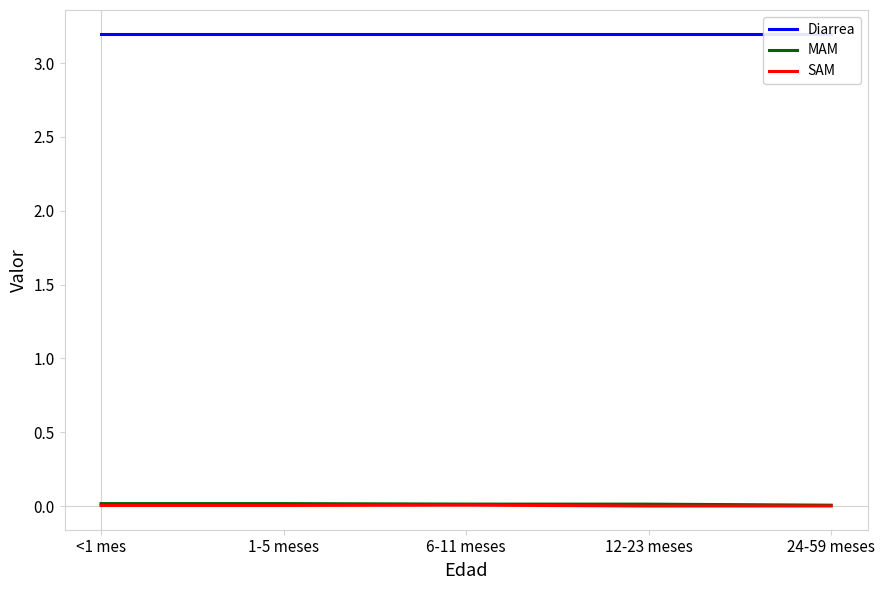

Which category has the lowest value in the Diarrea series?

<1 mes